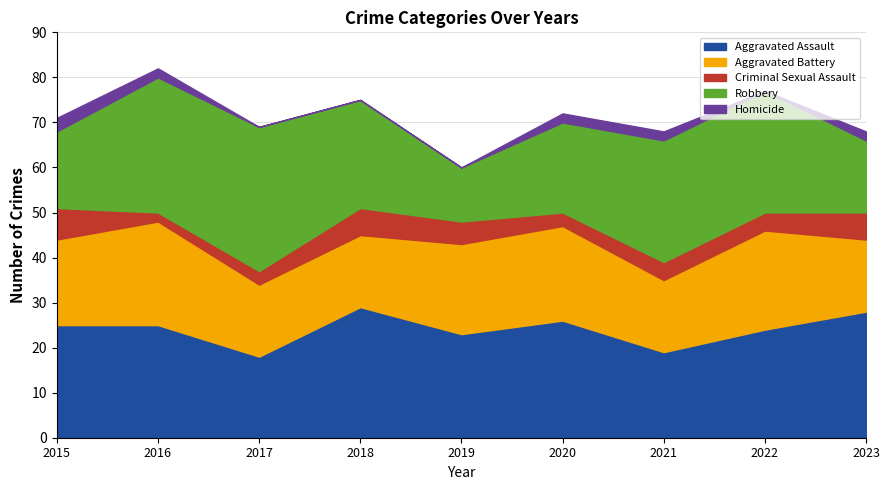

What is the average value of the Robbery series?

23